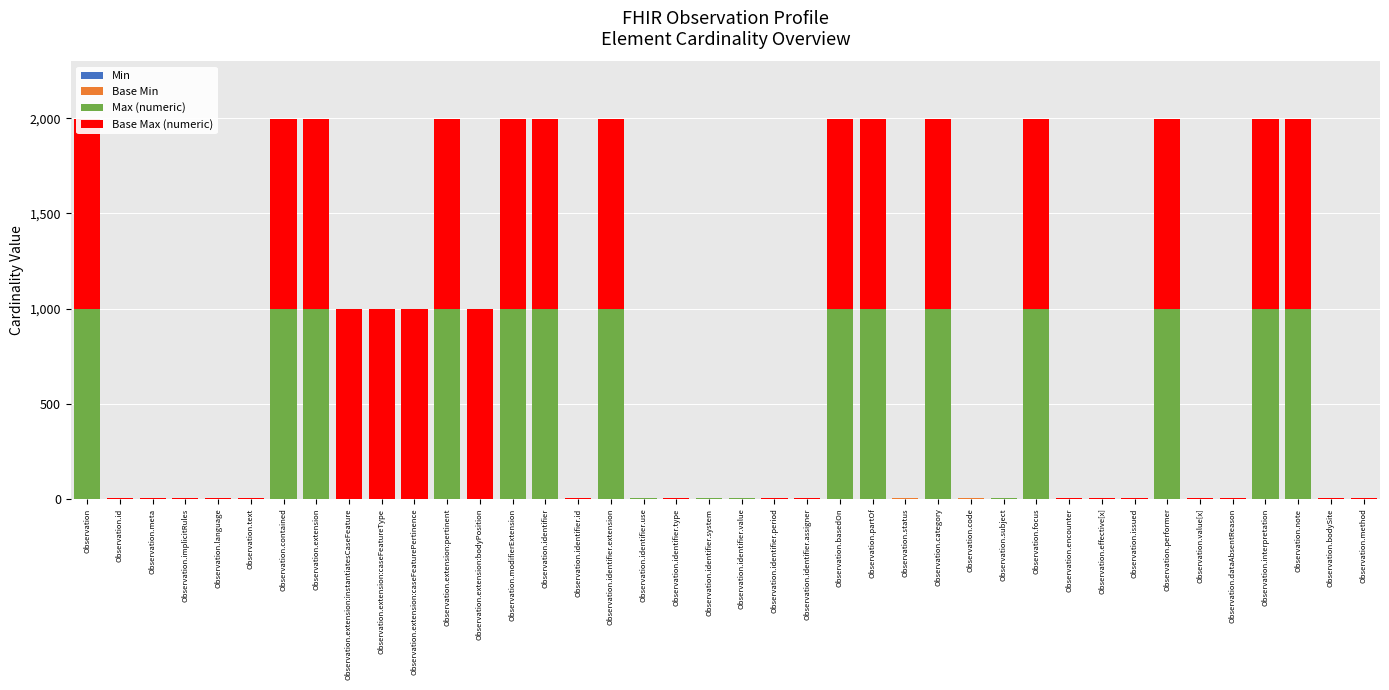

At Observation.identifier.assigner, list the series in order from largest to smallest.

Max (numeric), Base Max (numeric), Min, Base Min